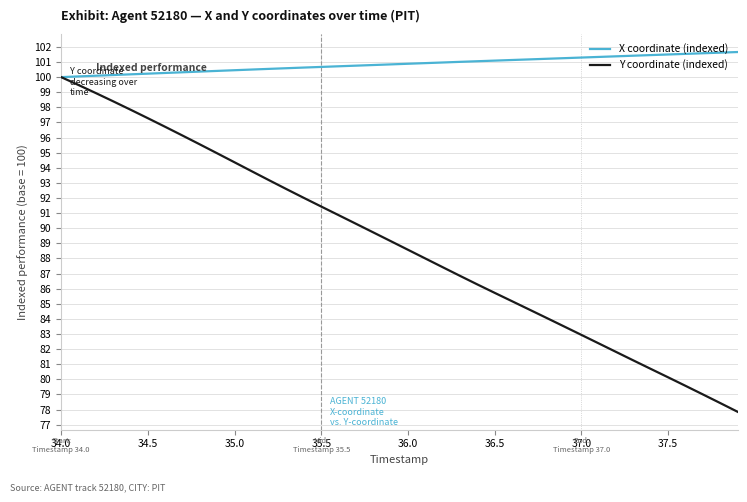

Which series has the largest total across all categories?

X coordinate (indexed)